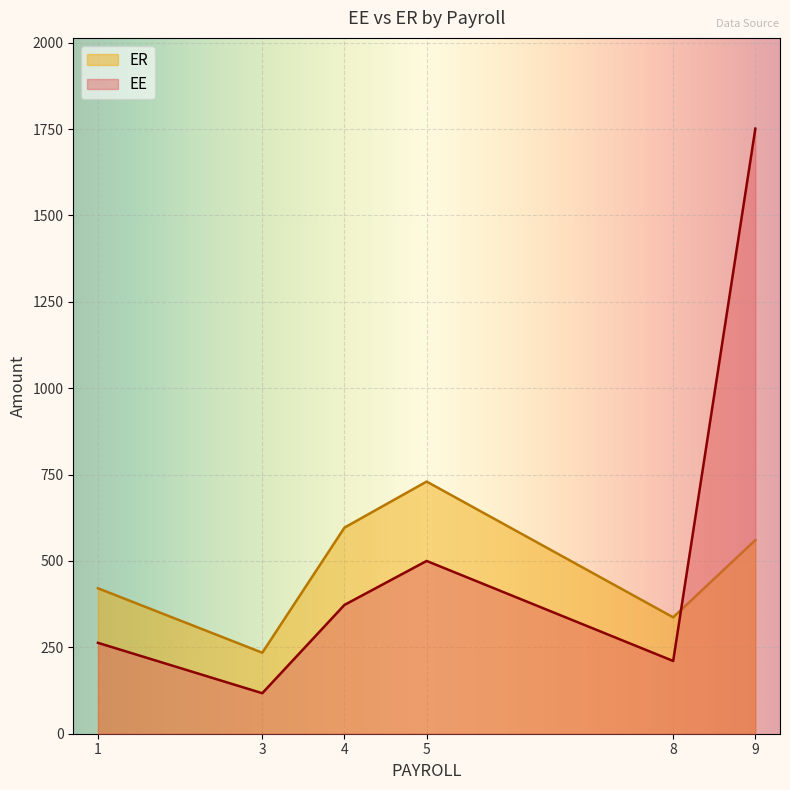

At which label does ER first exceed 560?

4